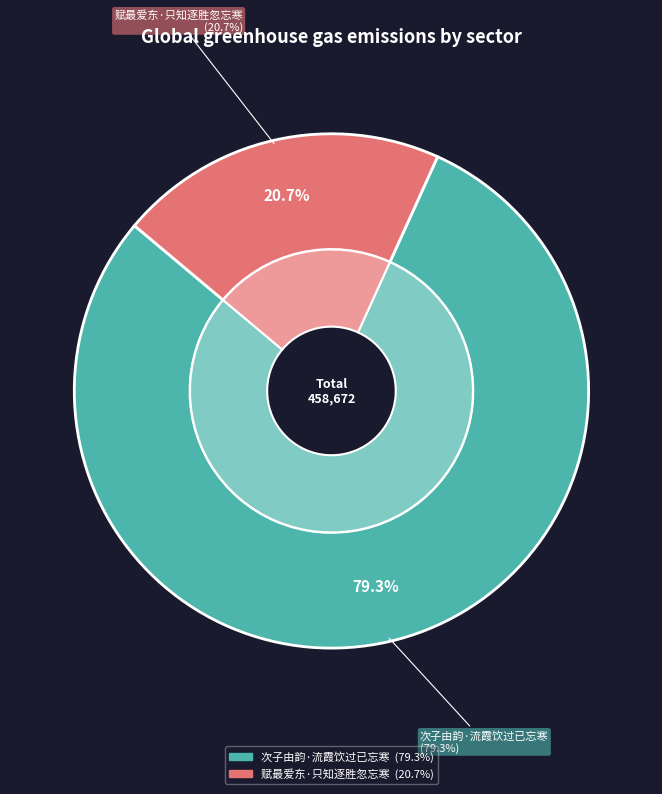

Does 次子由韵·流霞饮过已忘寒 represent more than half of the total?

Yes